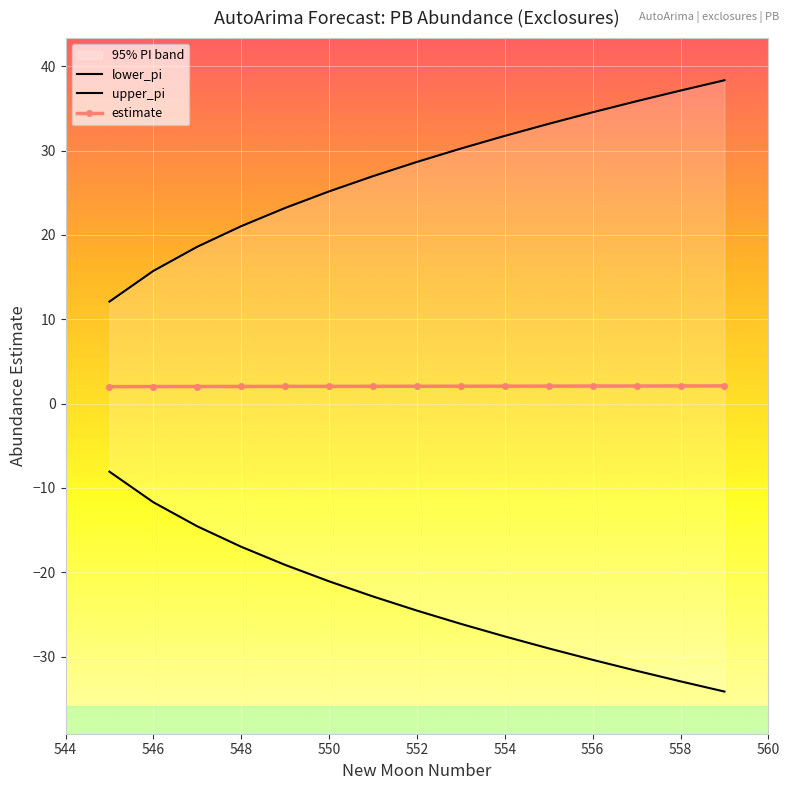

List the series in order of their peak value, lowest first.

lower_pi, estimate, upper_pi